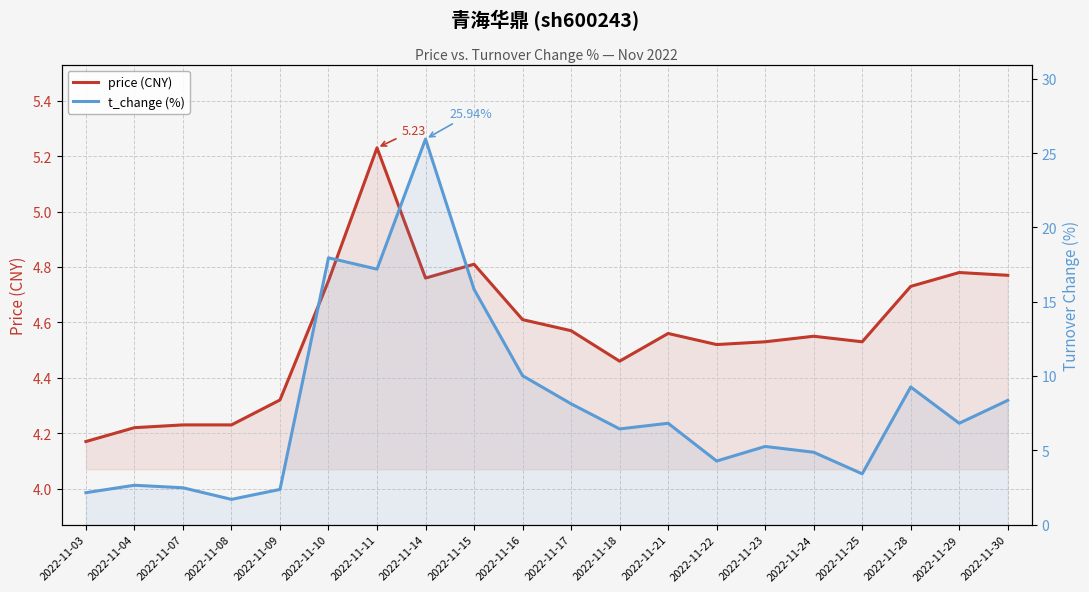

Reading right to left, transcribe all the data shown in this chart.

price (CNY): 2022-11-30=4.8	2022-11-29=4.8	2022-11-28=4.7	2022-11-25=4.5	2022-11-24=4.5	2022-11-23=4.5	2022-11-22=4.5	2022-11-21=4.6	2022-11-18=4.5	2022-11-17=4.6	2022-11-16=4.6	2022-11-15=4.8	2022-11-14=4.8	2022-11-11=5.2	2022-11-10=4.8	2022-11-09=4.3	2022-11-08=4.2	2022-11-07=4.2	2022-11-04=4.2	2022-11-03=4.2
t_change (%): 2022-11-30=8.4	2022-11-29=6.8	2022-11-28=9.3	2022-11-25=3.4	2022-11-24=4.9	2022-11-23=5.3	2022-11-22=4.3	2022-11-21=6.8	2022-11-18=6.4	2022-11-17=8.1	2022-11-16=10.0	2022-11-15=15.8	2022-11-14=25.9	2022-11-11=17.2	2022-11-10=17.9	2022-11-09=2.4	2022-11-08=1.7	2022-11-07=2.5	2022-11-04=2.6	2022-11-03=2.1